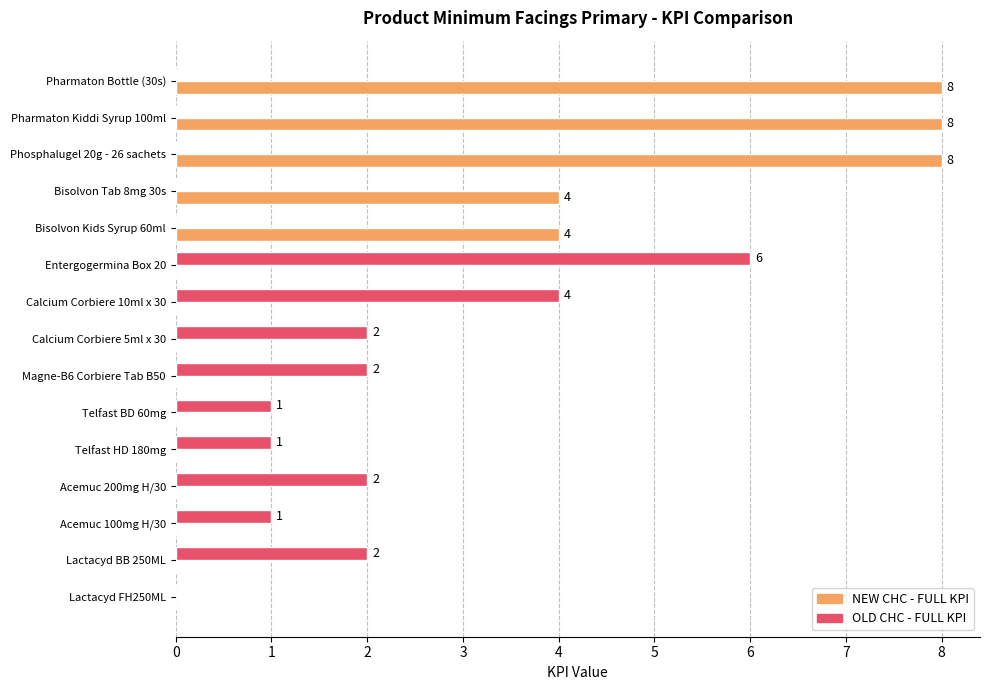

The NEW CHC - FULL KPI series shows 0 at Acemuc 200mg H/30. True or false?

True